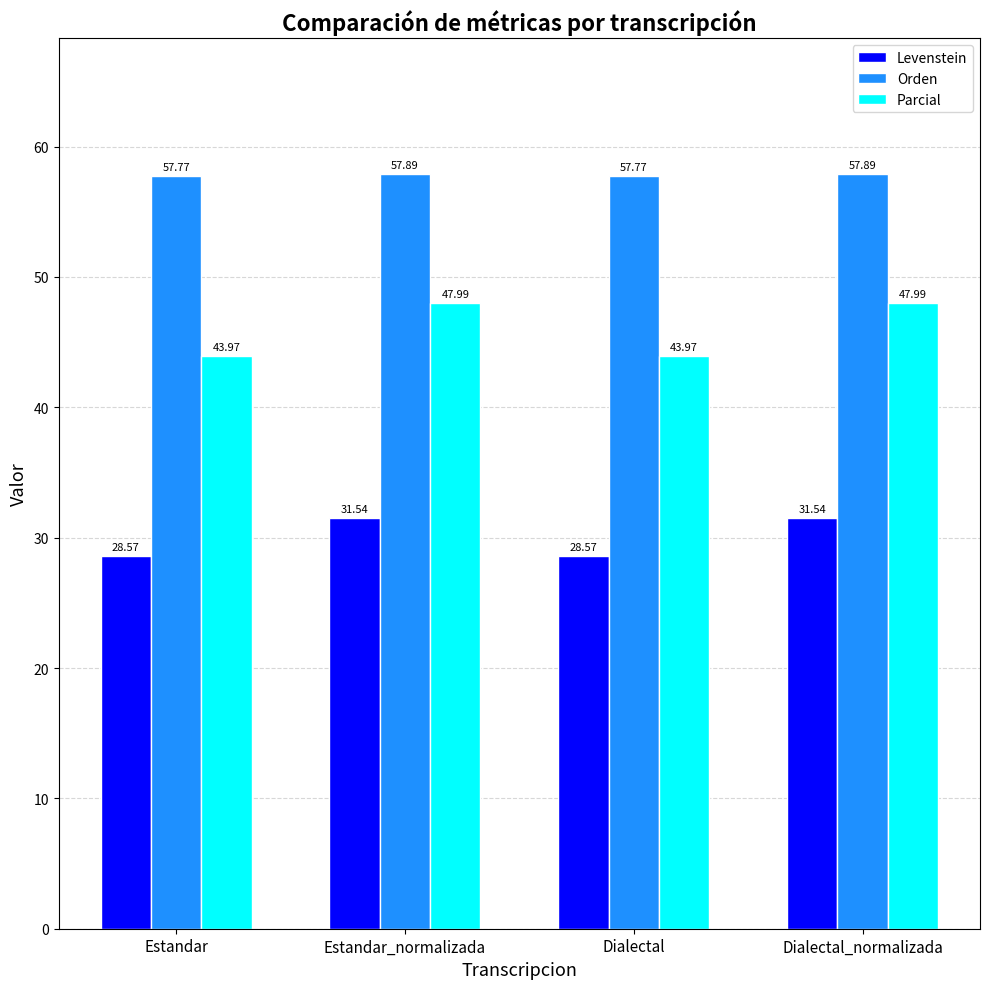

Which series has the largest range (max minus min)?

Parcial